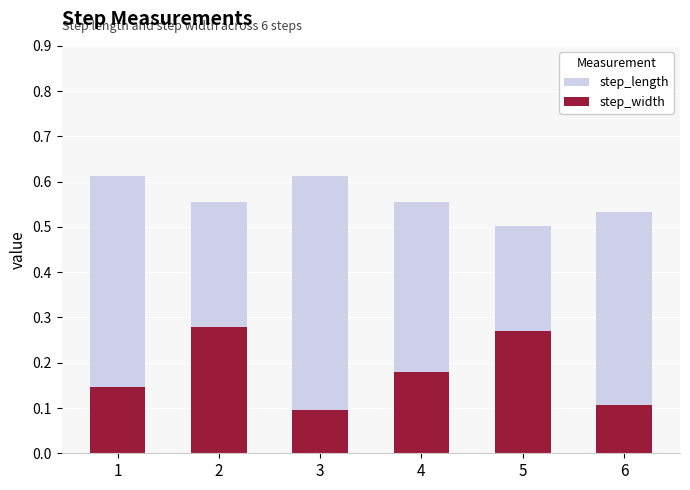

What is the sum of the step_width values at 1 and 3?

0.2